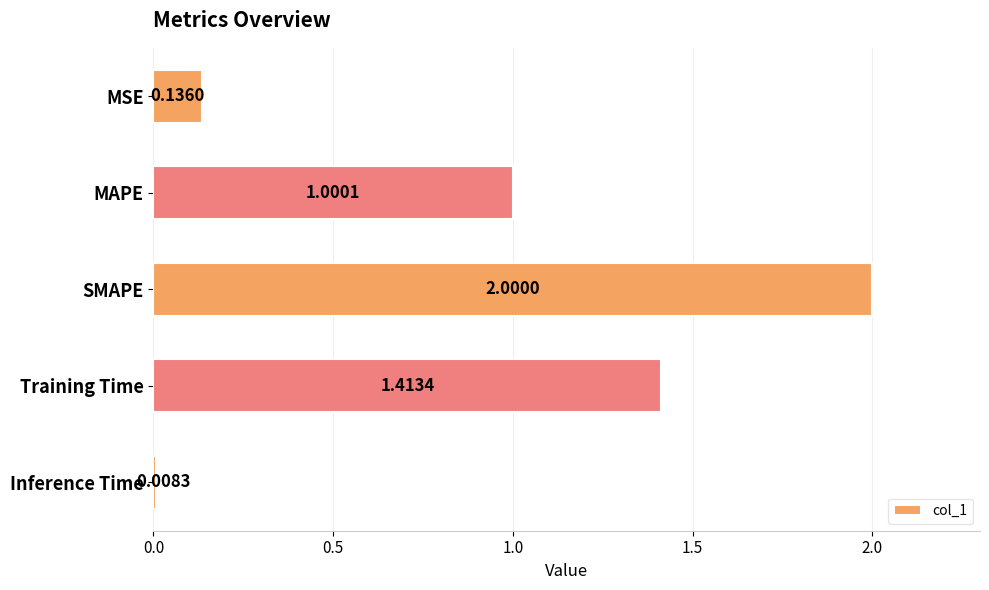

Count the number of categories in the chart.

5